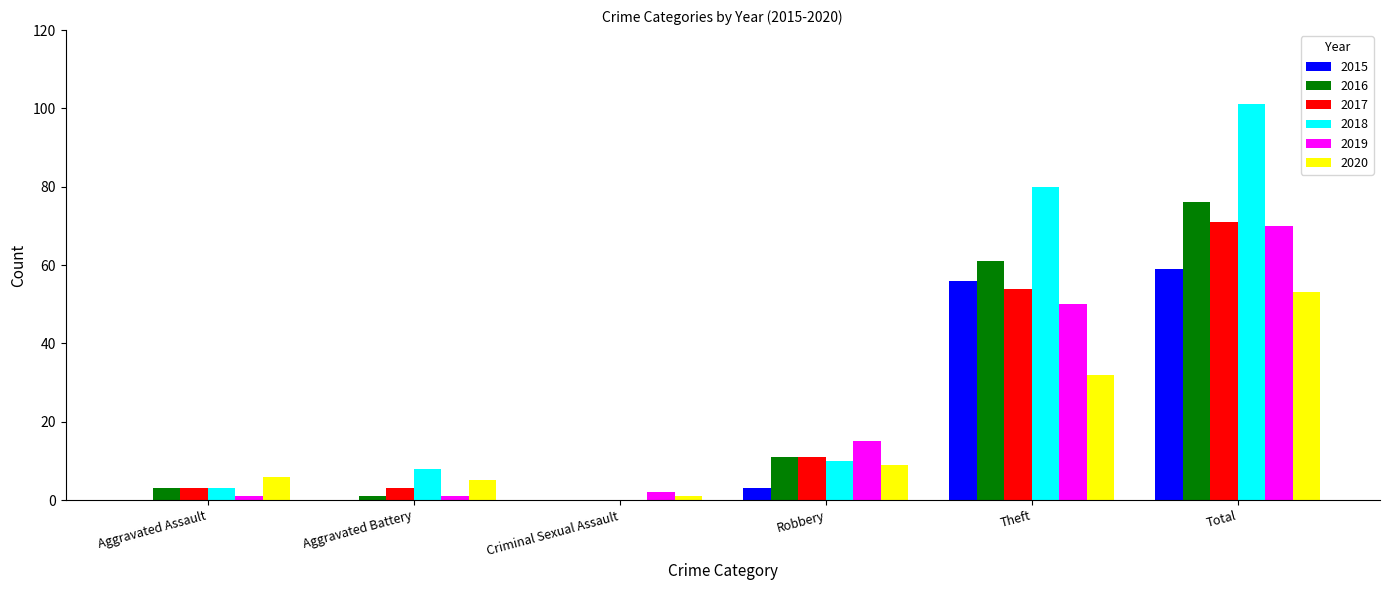

The 2018 series shows 3 at Aggravated Assault. True or false?

True